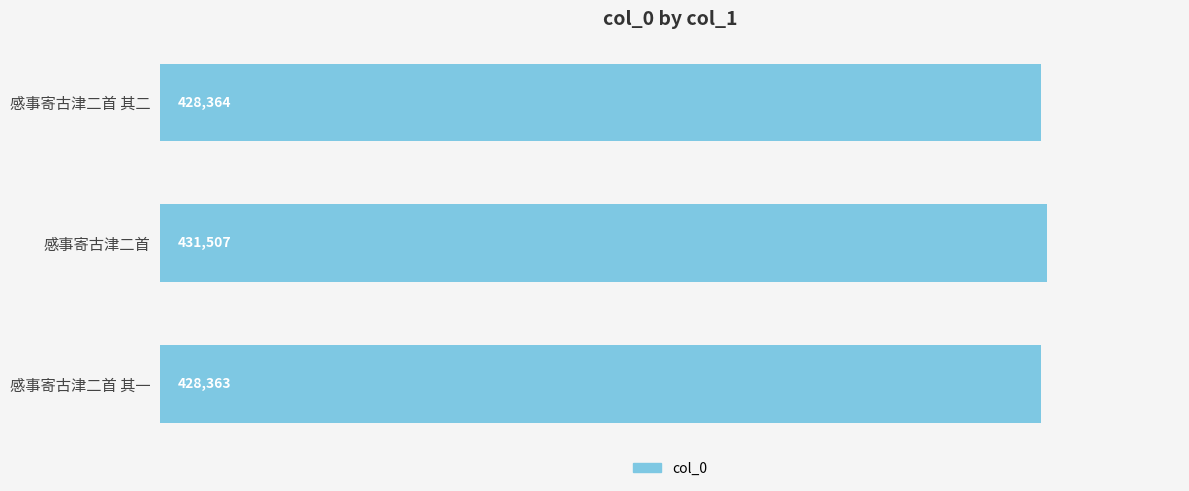

Rank the categories by value from highest to lowest.

感事寄古津二首, 感事寄古津二首 其二, 感事寄古津二首 其一